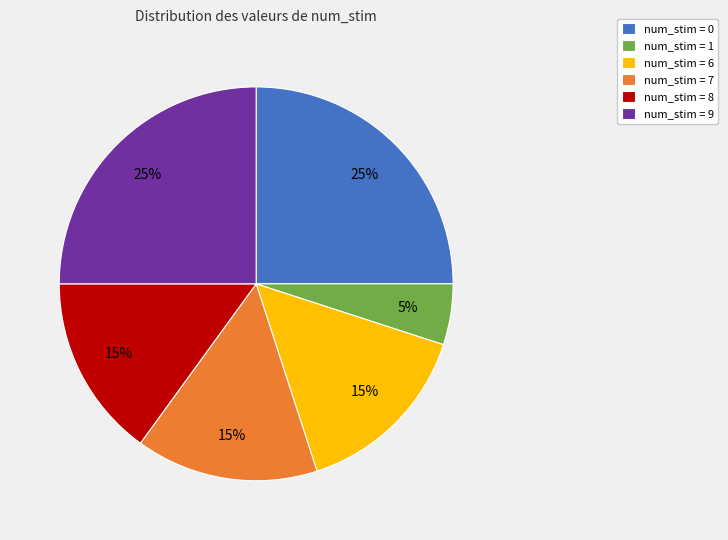

What percentage is the num_stim = 8 slice, to the nearest percent?

15%